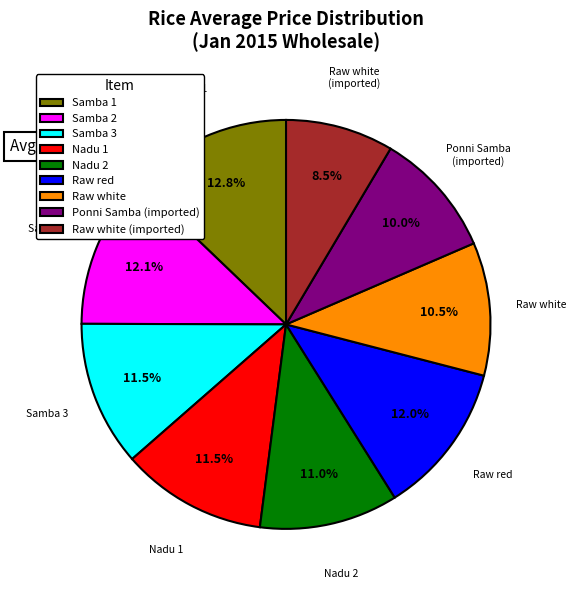

Combined, what portion of the pie is Samba 3 and Raw white?

22.0%